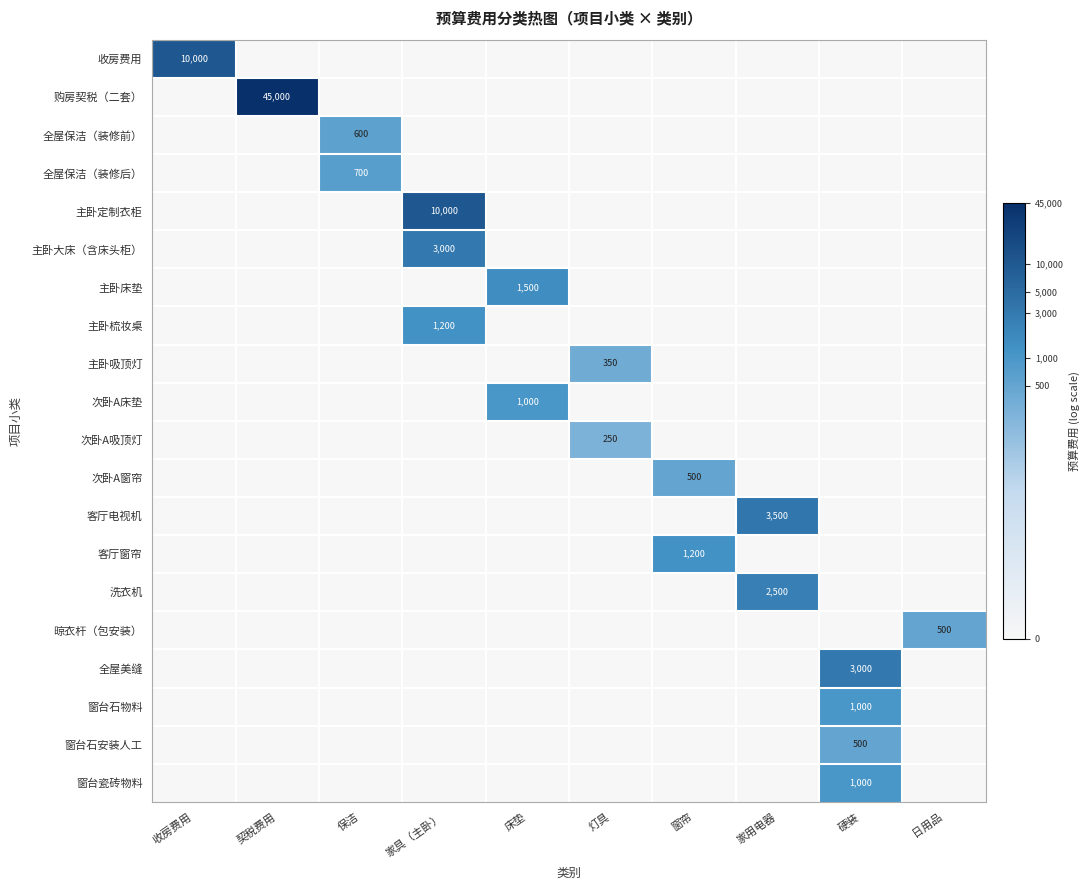

List the labels in order of 窗台石物料 value, largest first.

硬装, 收房费用, 契税费用, 保洁, 家具（主卧）, 床垫, 灯具, 窗帘, 家用电器, 日用品